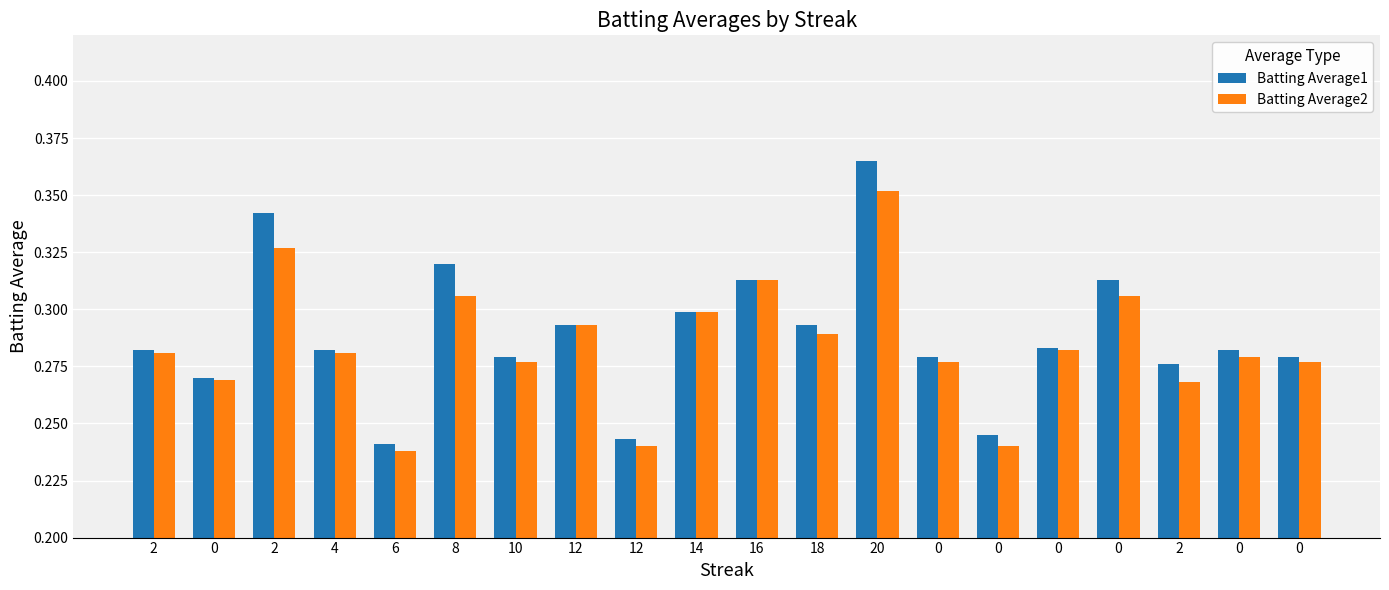

Is it true that Batting Average1 equals 0.2 at 0?

False